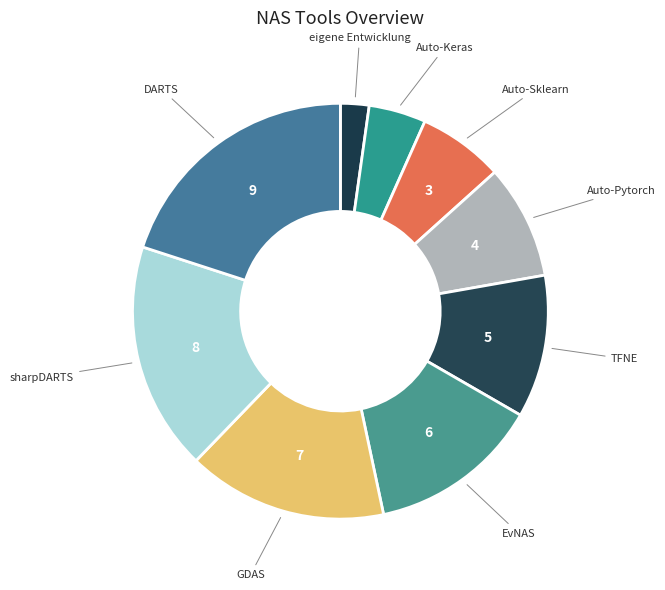

How many slices are in this pie chart?

9